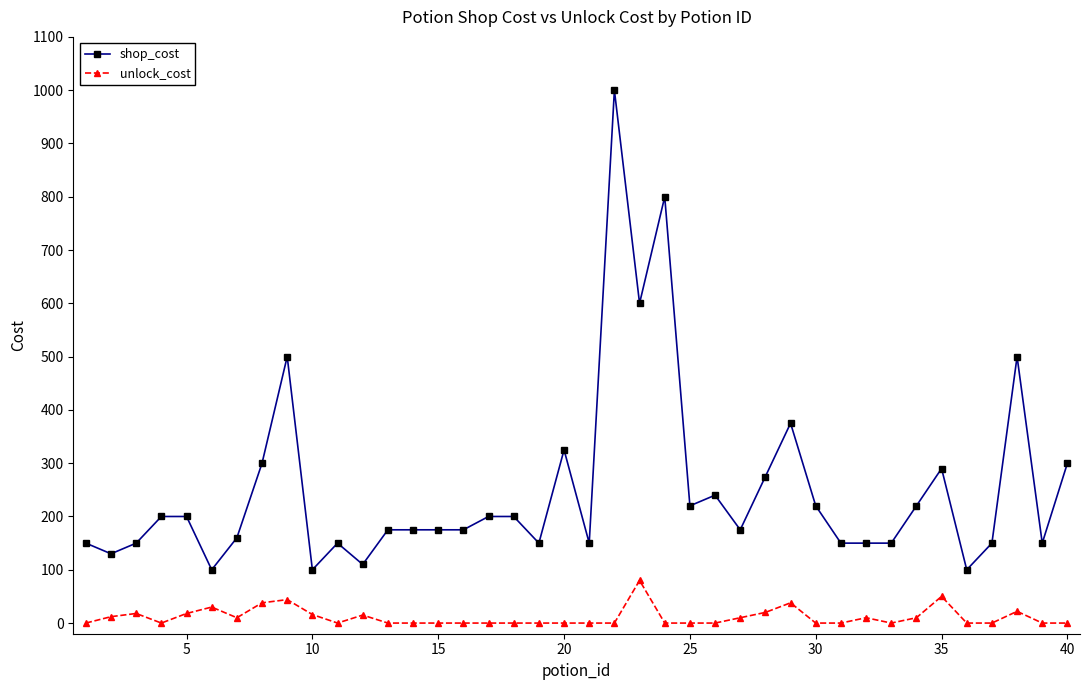

List the series in order of their peak value, lowest first.

unlock_cost, shop_cost